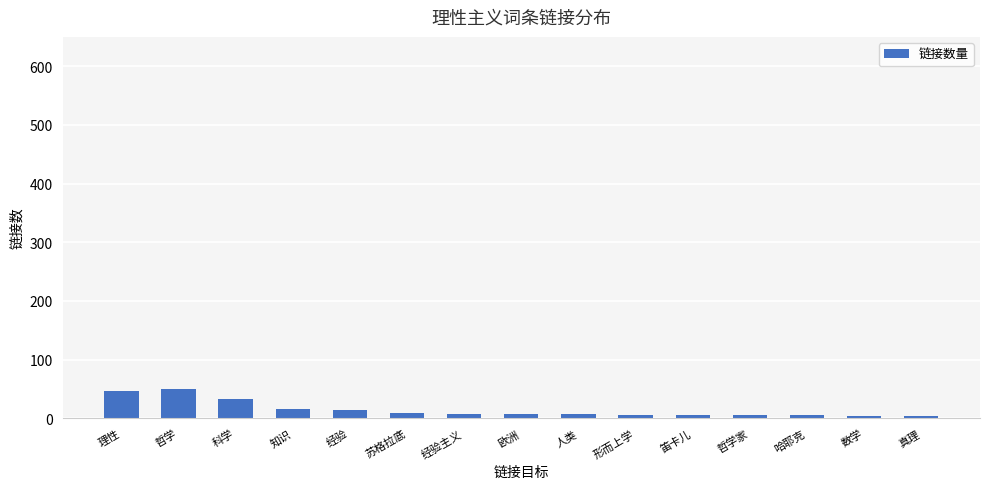

What is the maximum value shown in the chart?

49